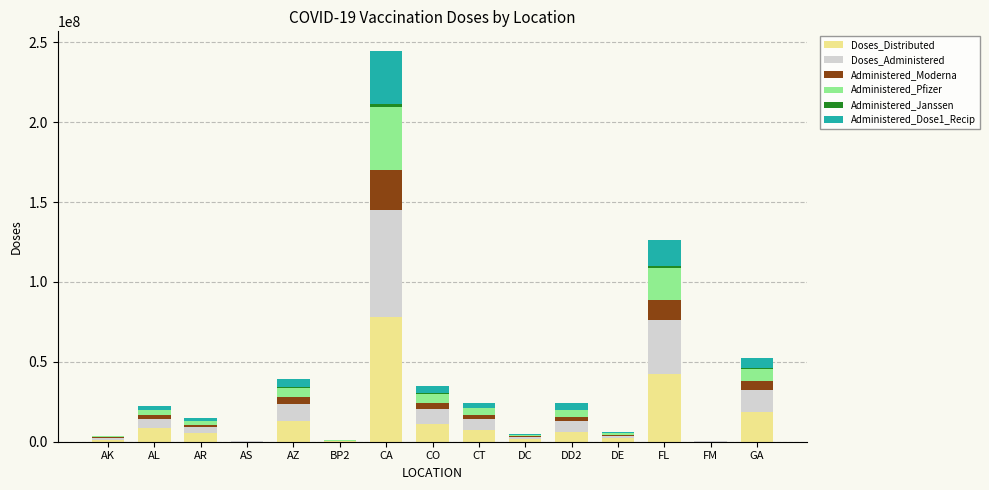

At which label does Doses_Distributed reach its peak?

CA